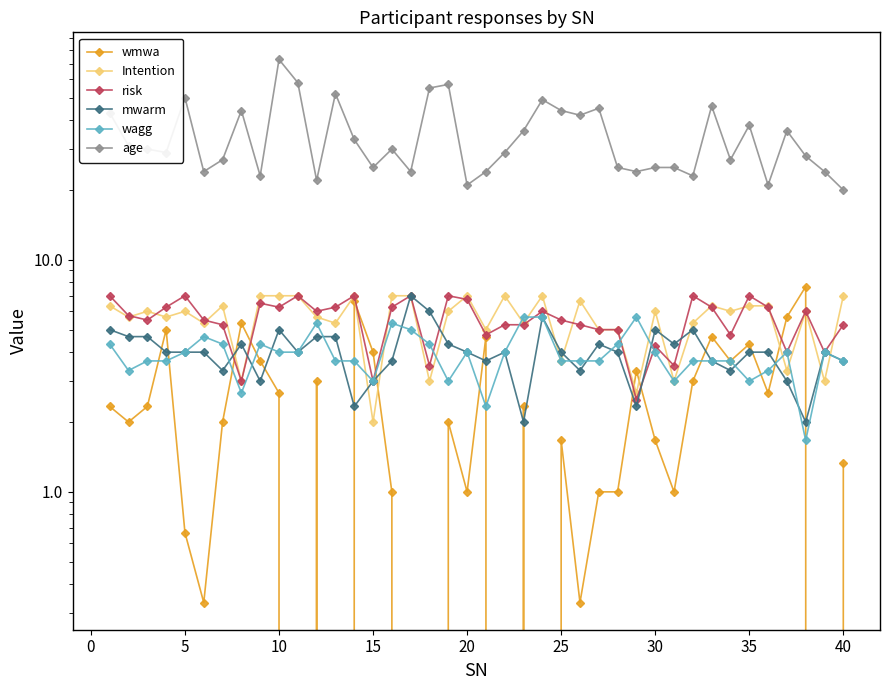

How many times do risk and wagg cross each other?

6